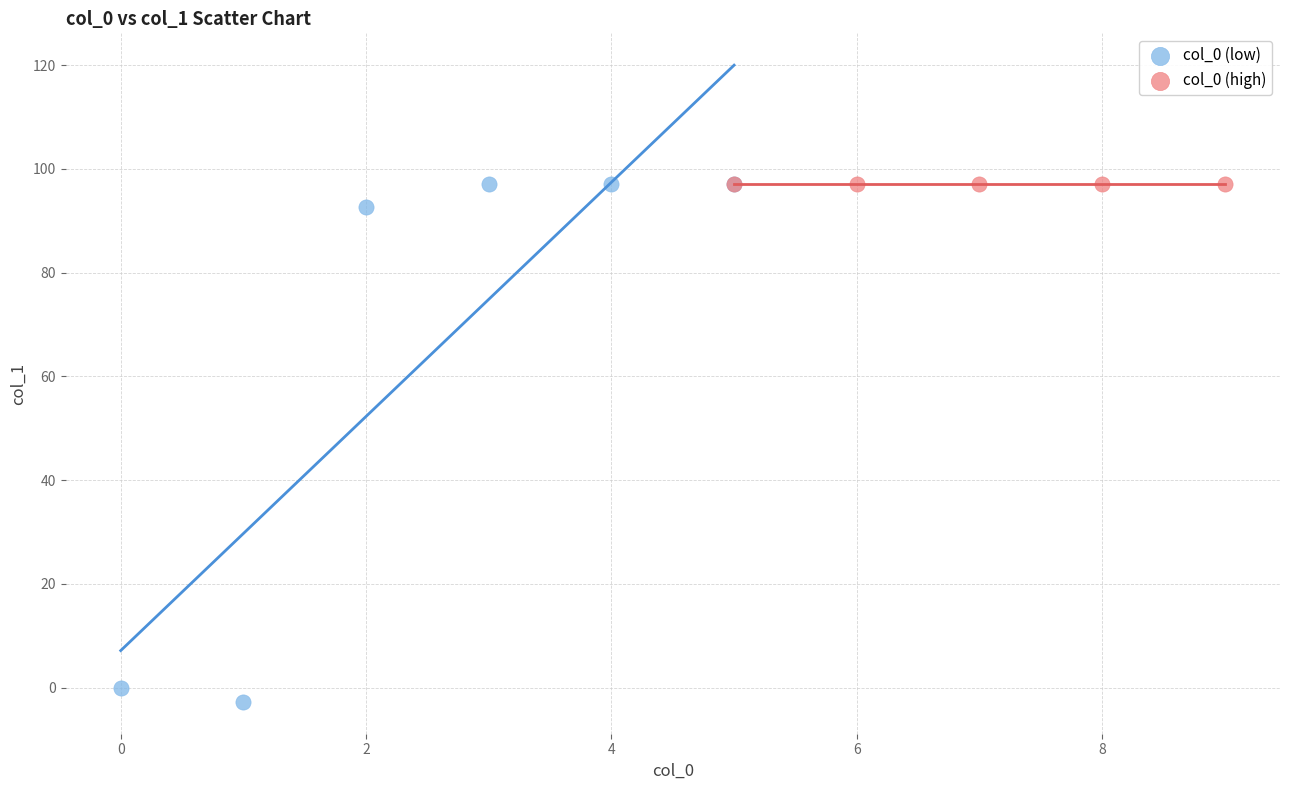

Which series has the widest spread of Y values?

col_0 (low)